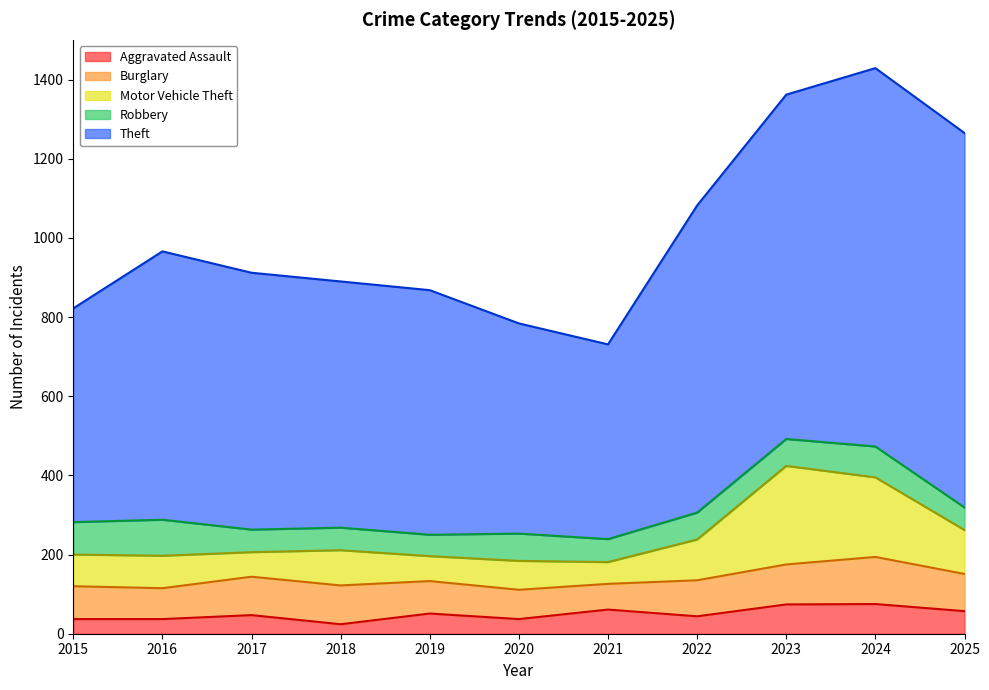

Is the value of Aggravated Assault at 2021 greater than the value of Theft at 2020?

No